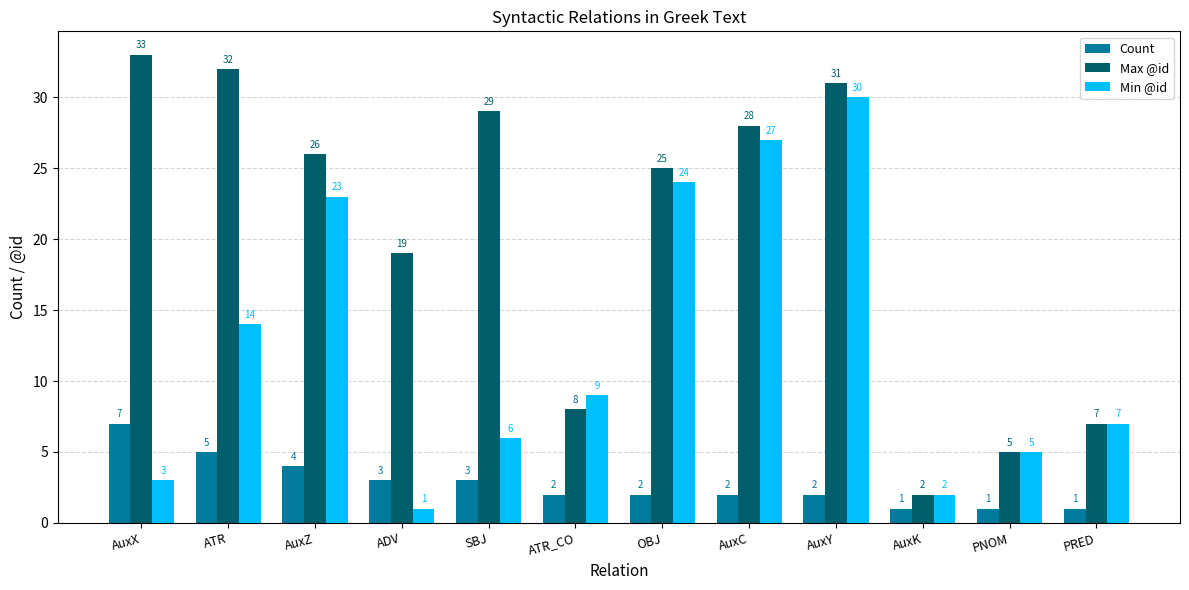

What is the spread (max minus min) of values at AuxY?

29